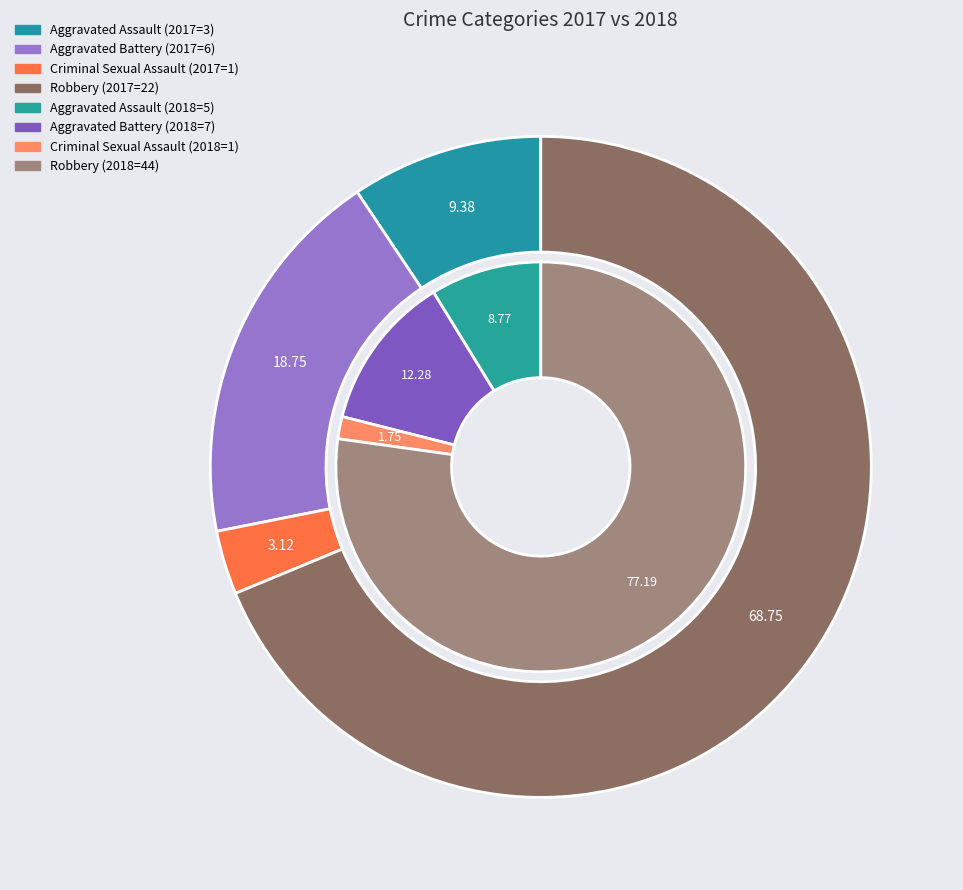

Is it true that 3 is 89% of the pie?

False